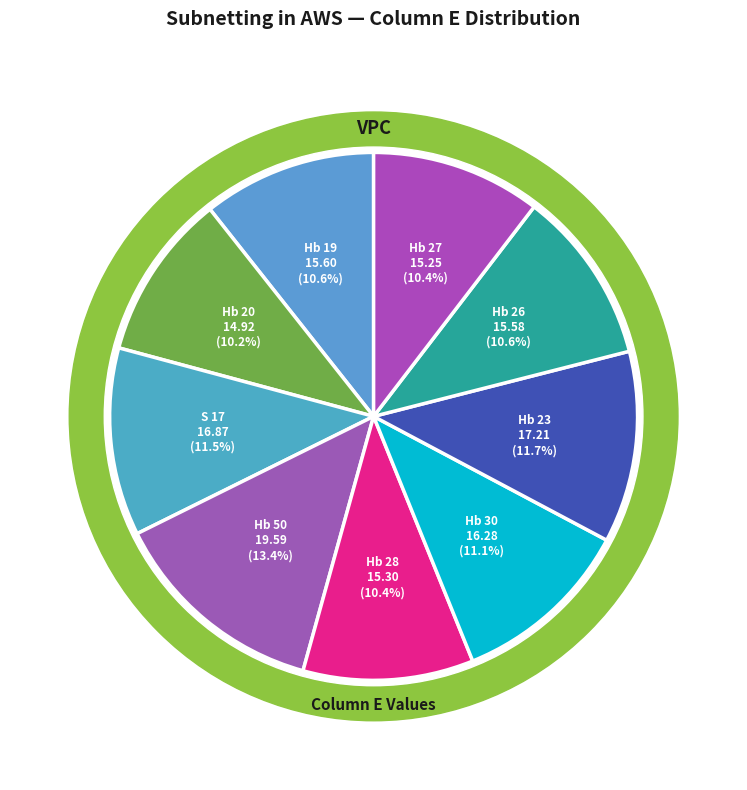

What percentage is the Hb 19 slice, to the nearest percent?

11%